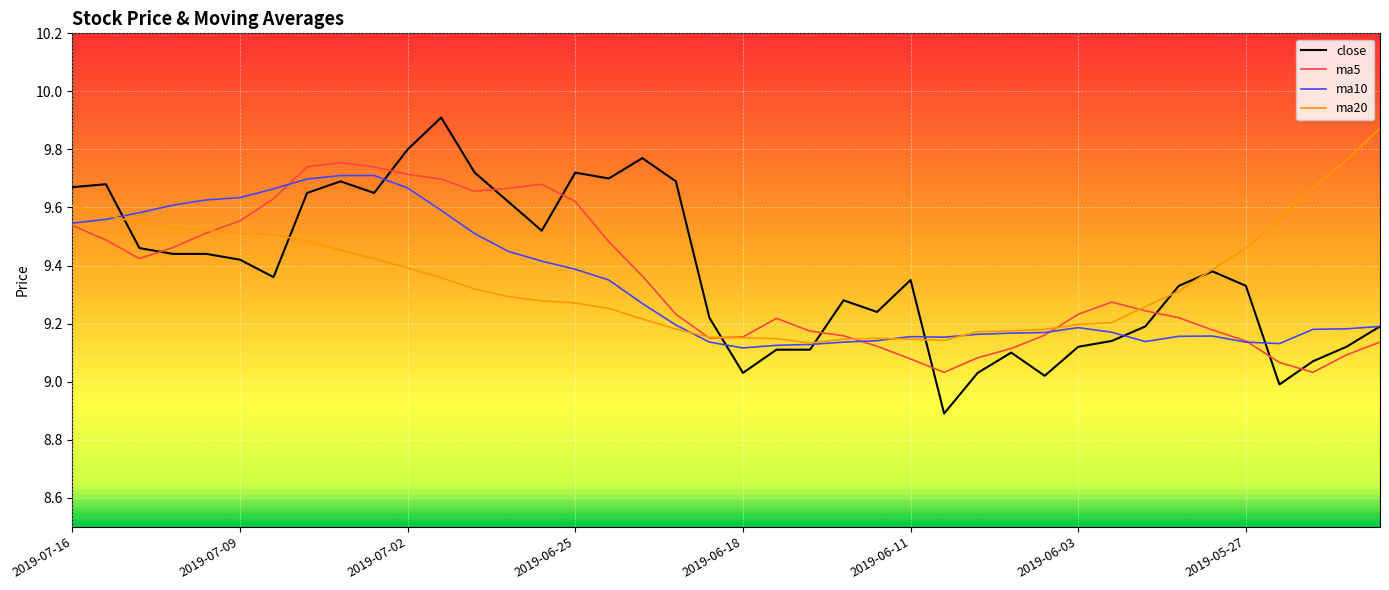

Which series has the largest range (max minus min)?

close